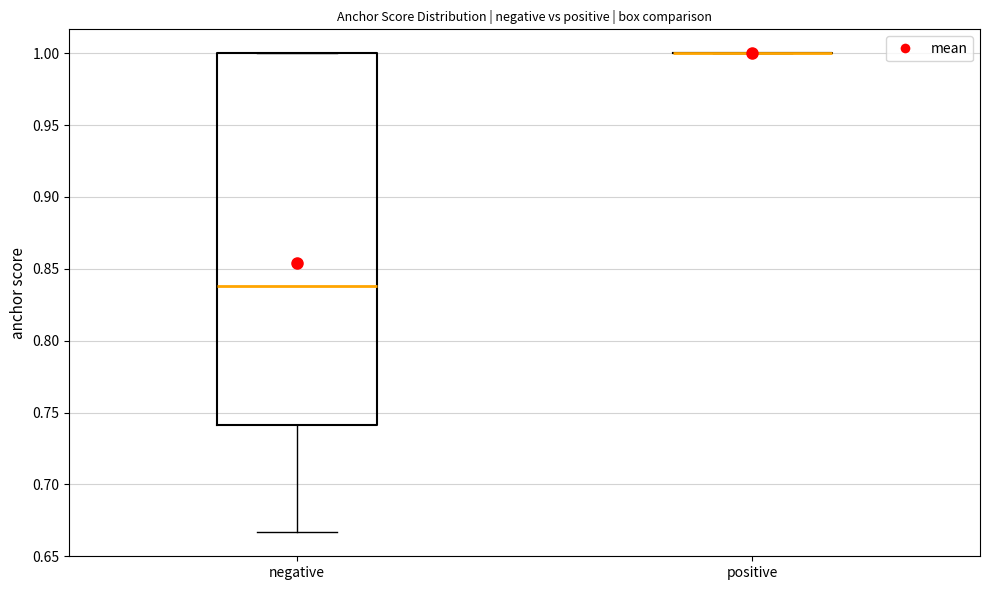

Reading left to right, read every box against the y-axis: the position of its median line, the range the box covers, and the ends of its whiskers. The values are not printed on the chart, so give them approximately, as read against the axis.

negative: median 0.840, box 0.740 to 1.000, whiskers 0.665 to 1.000
positive: box collapsed to a line at 1.000, whiskers 1.000 to 1.000